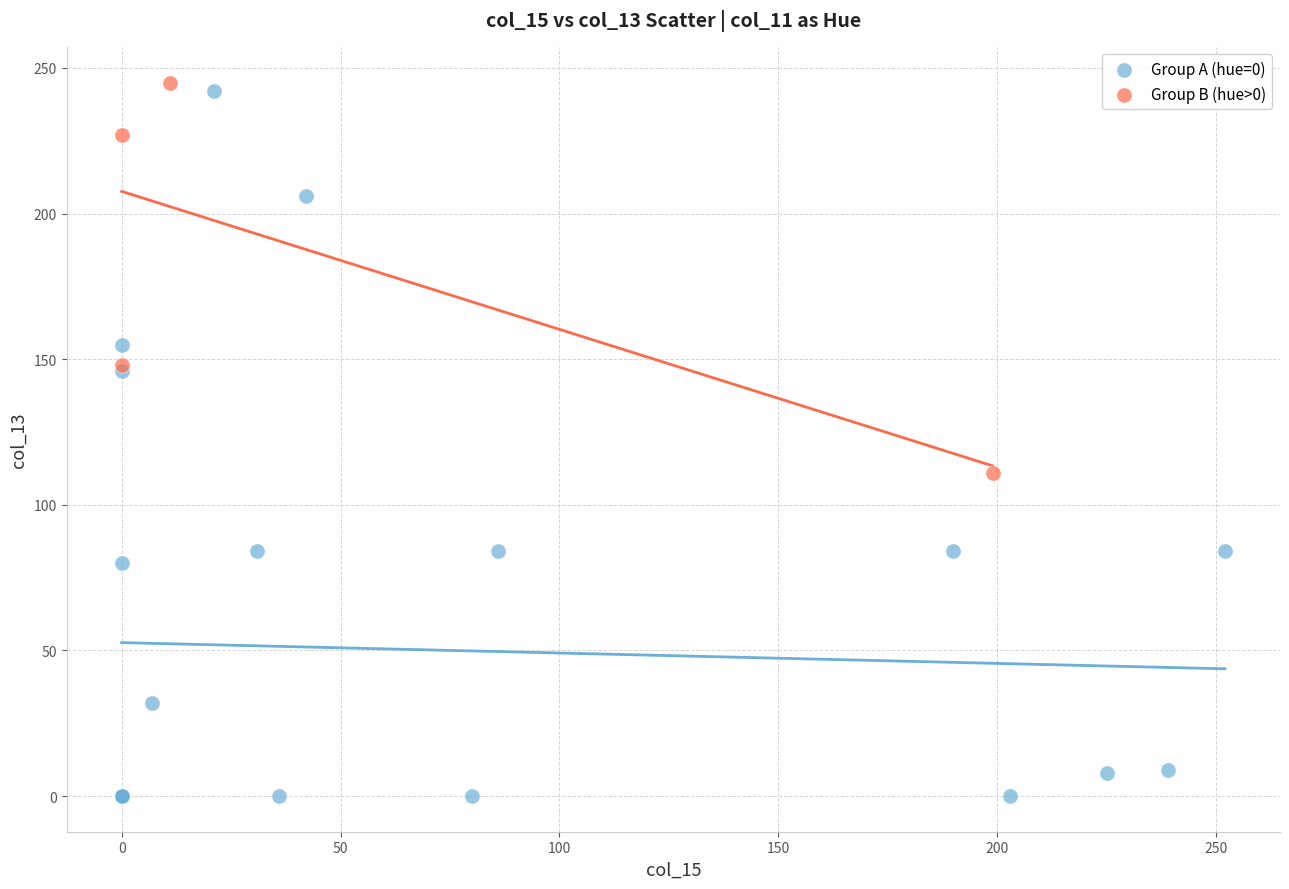

Which series has the largest Y range (max minus min)?

Group A (hue=0)